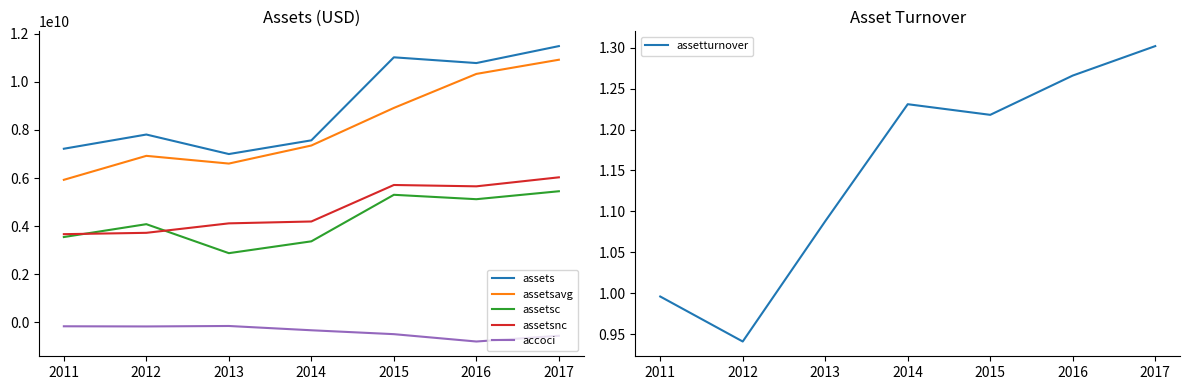

How many data points in accoci are above -324020000?

3